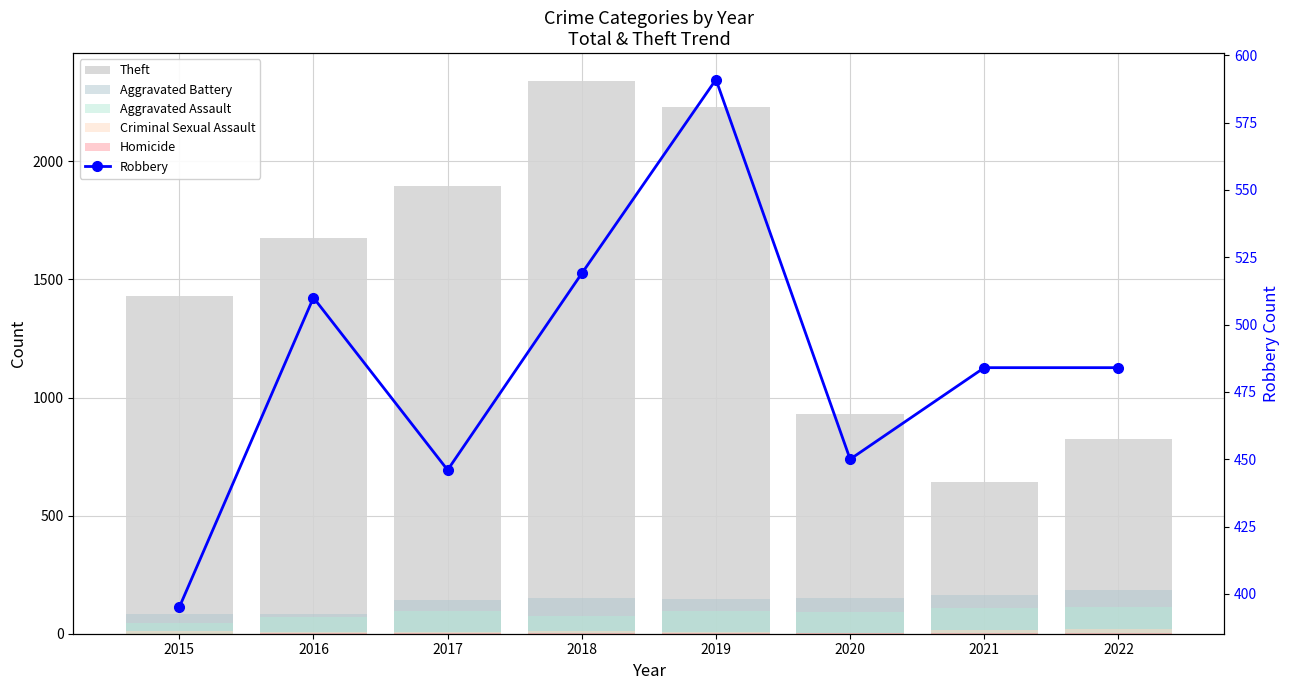

Where is Homicide nearest to the value 2?

2019